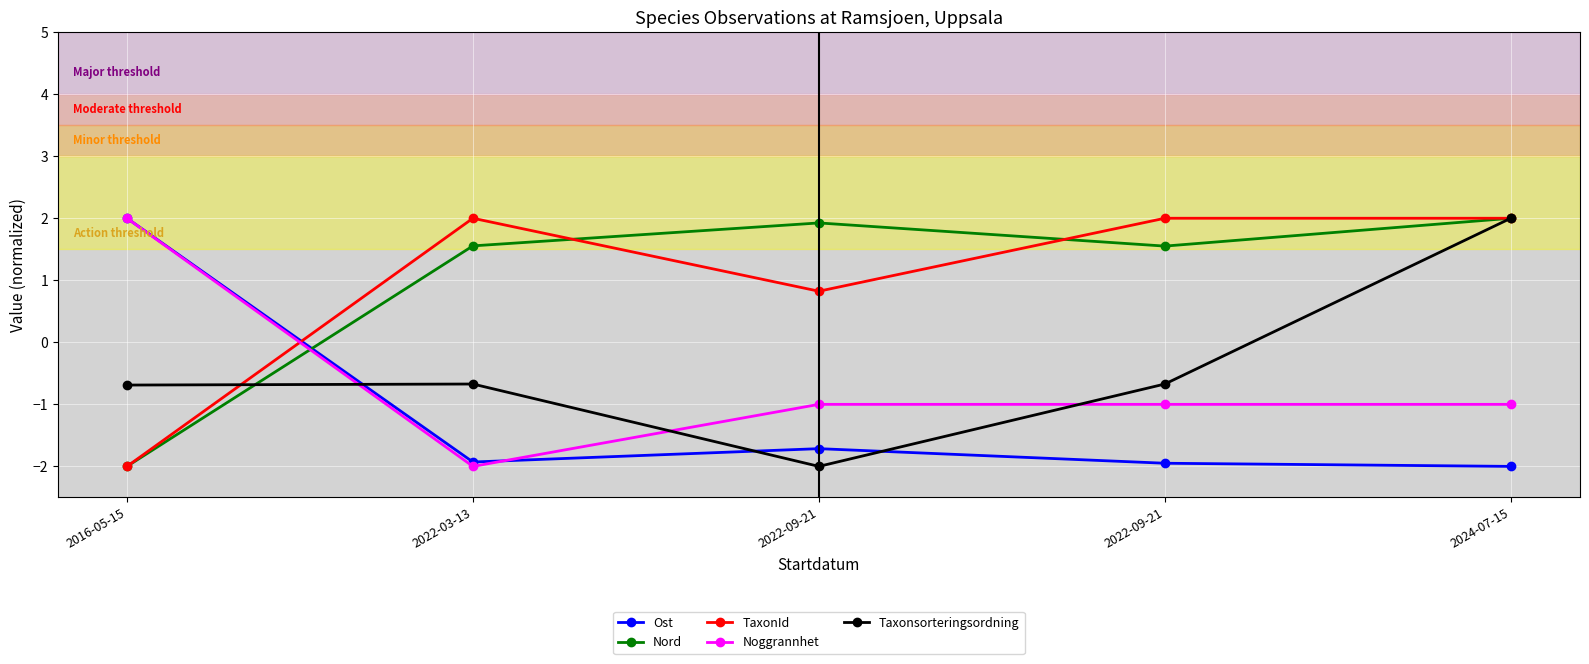

Does the chart display data point markers on the line(s)?

Yes